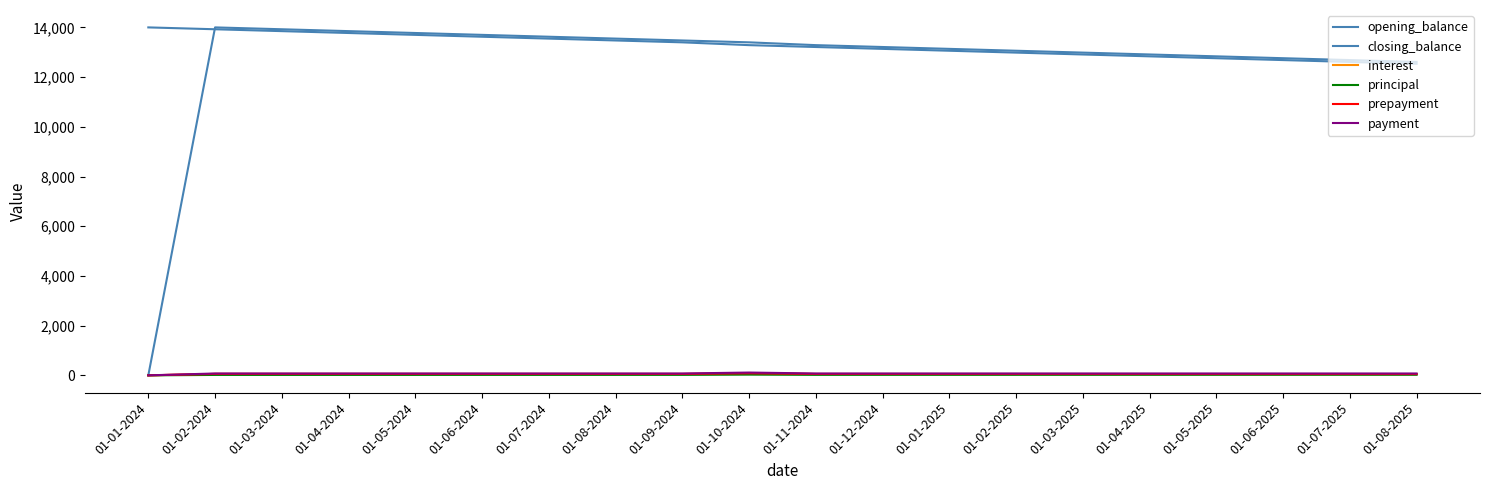

Is it true that principal equals 18.1 at 01-06-2024?

True